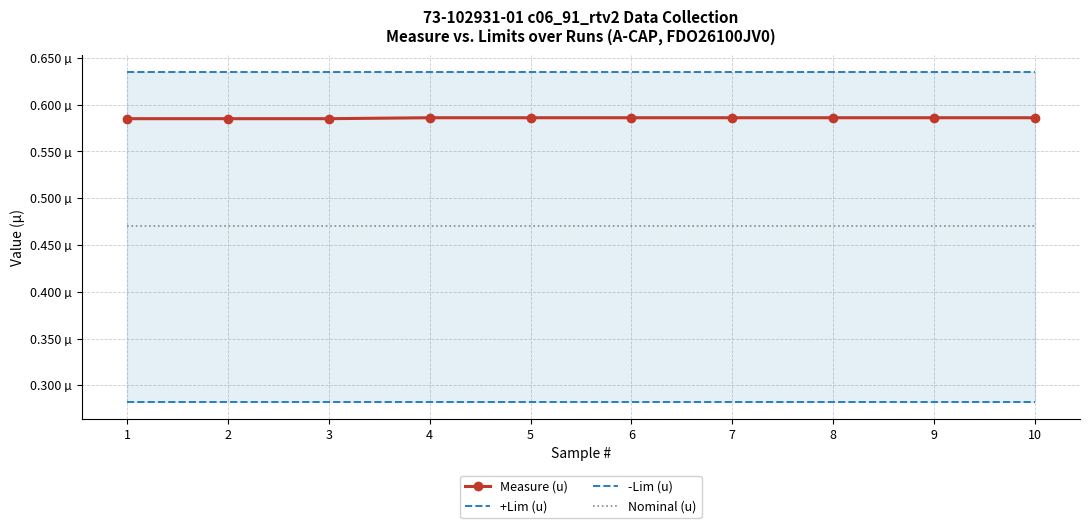

Reading left to right, what are all the values shown in this chart?

Measure (u): 0.6	0.6	0.6	0.6	0.6	0.6	0.6	0.6	0.6	0.6
+Lim (u): 0.6	0.6	0.6	0.6	0.6	0.6	0.6	0.6	0.6	0.6
-Lim (u): 0.3	0.3	0.3	0.3	0.3	0.3	0.3	0.3	0.3	0.3
Nominal (u): 0.5	0.5	0.5	0.5	0.5	0.5	0.5	0.5	0.5	0.5